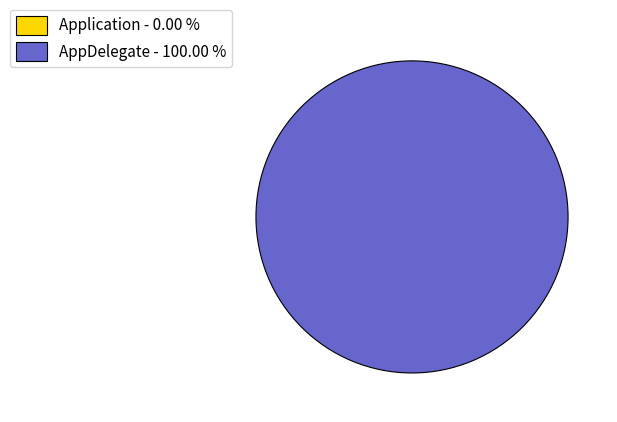

How many segments does this pie chart have?

2